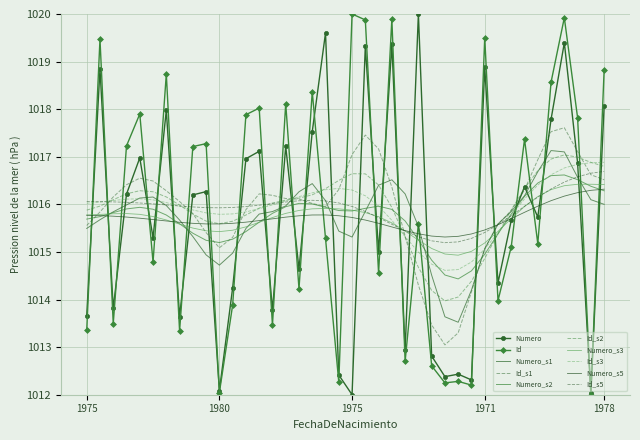

At which category does Numero reach its first local valley?

1975